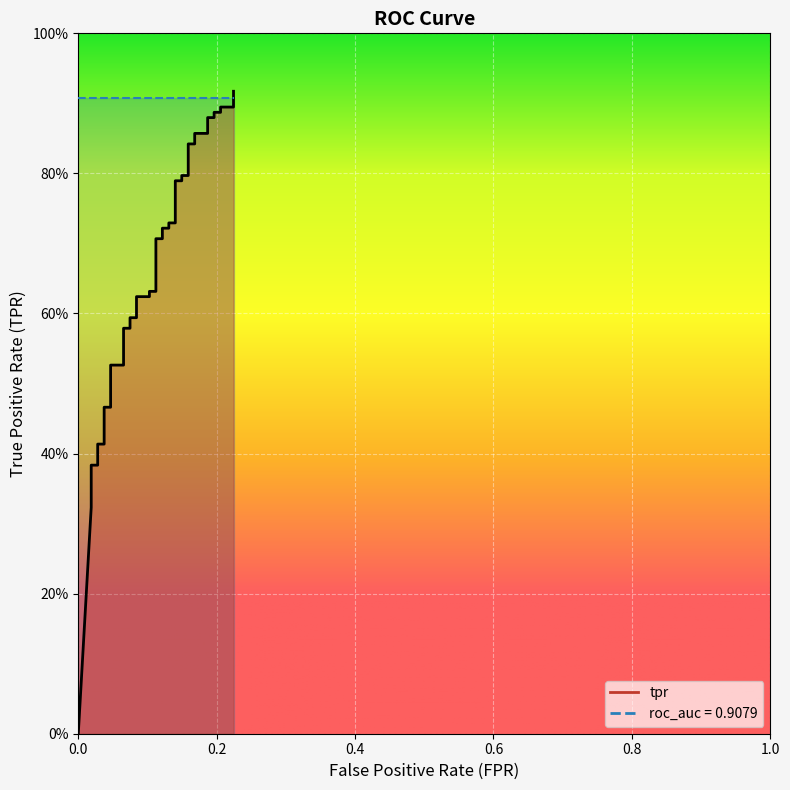

What is the average value?

0.7